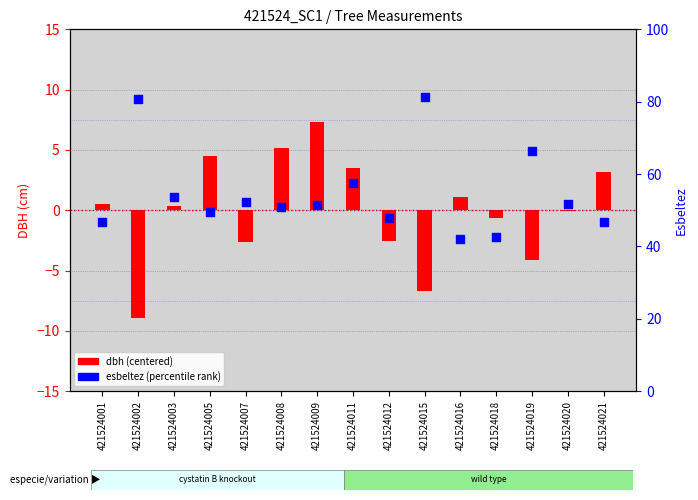

Between 421524001 and 421524016, which is larger?

421524001